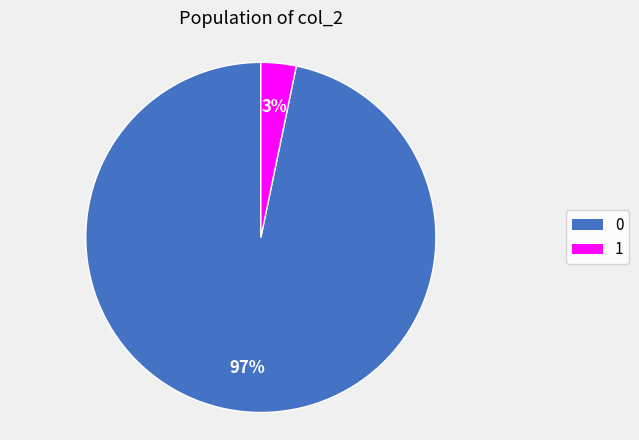

Do 1 and 0 together represent more than half of the pie?

Yes